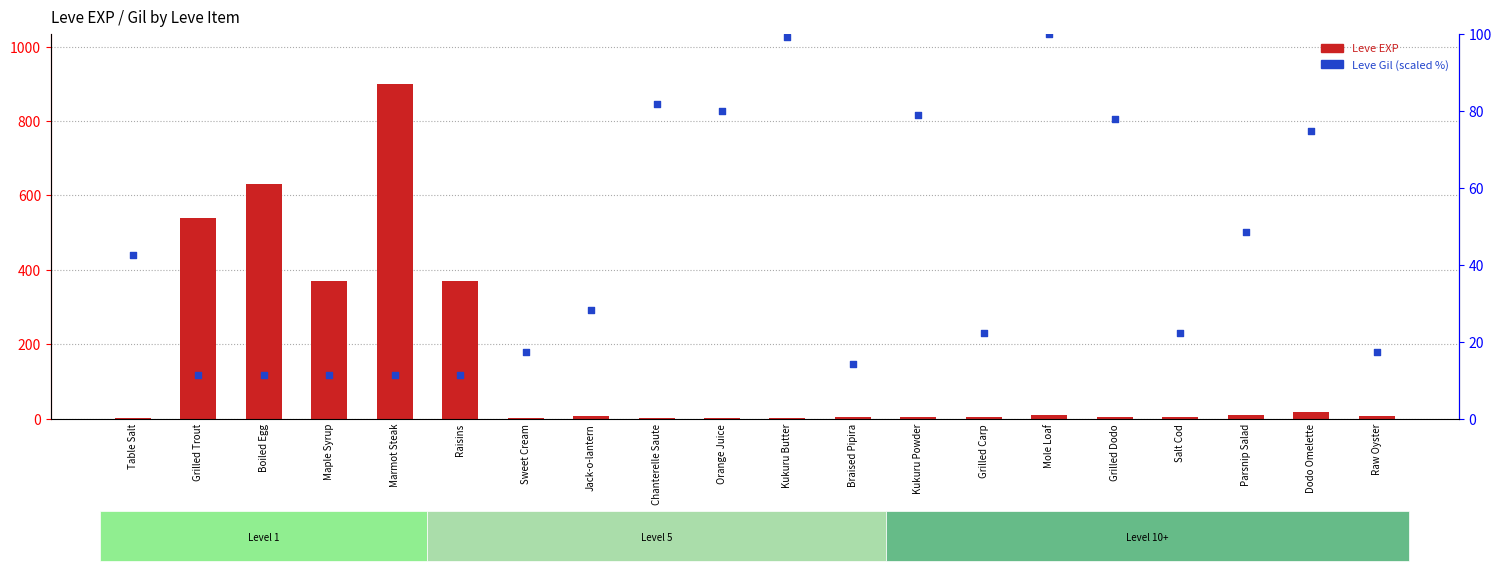

Is the value of Leve EXP at Raisins greater than the value of Leve Gil (scaled %) at Dodo Omelette?

Yes